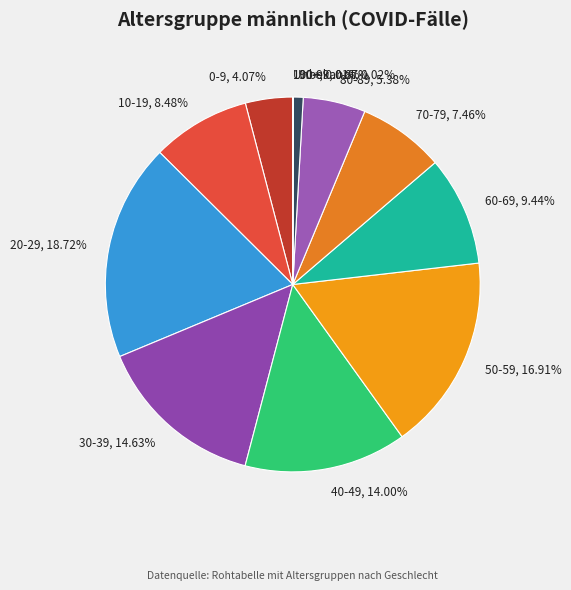

Is the sum of 20-29, 18.72% and 70-79, 7.46% greater than half?

No